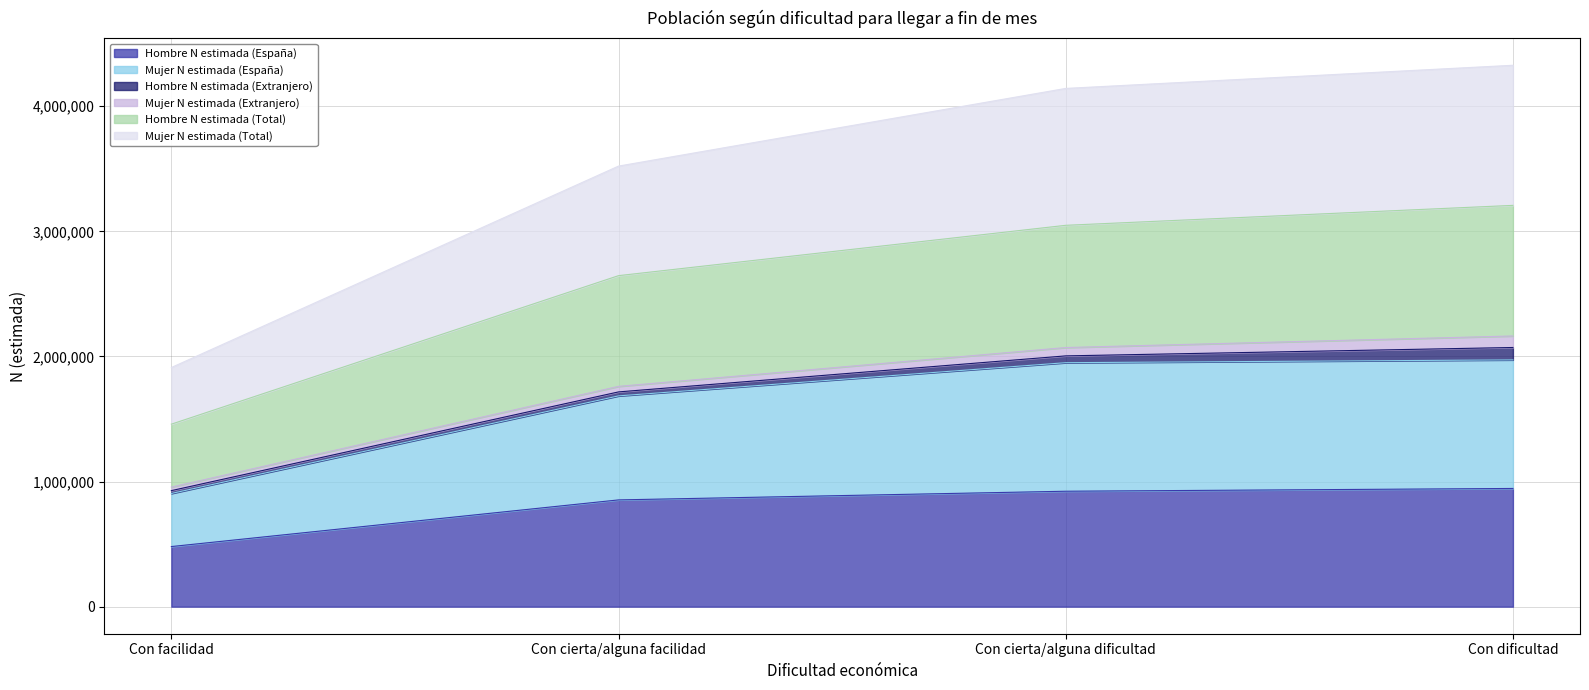

The value of Hombre N estimada (España) at Con cierta/alguna facilidad is 853342. True or false?

True